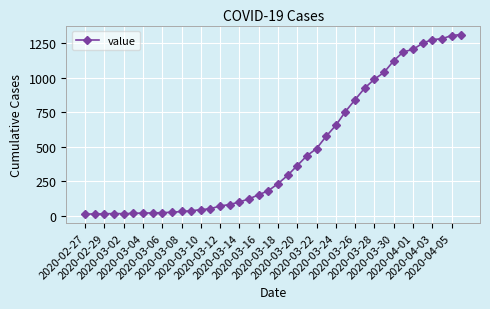

What is the average value?

465